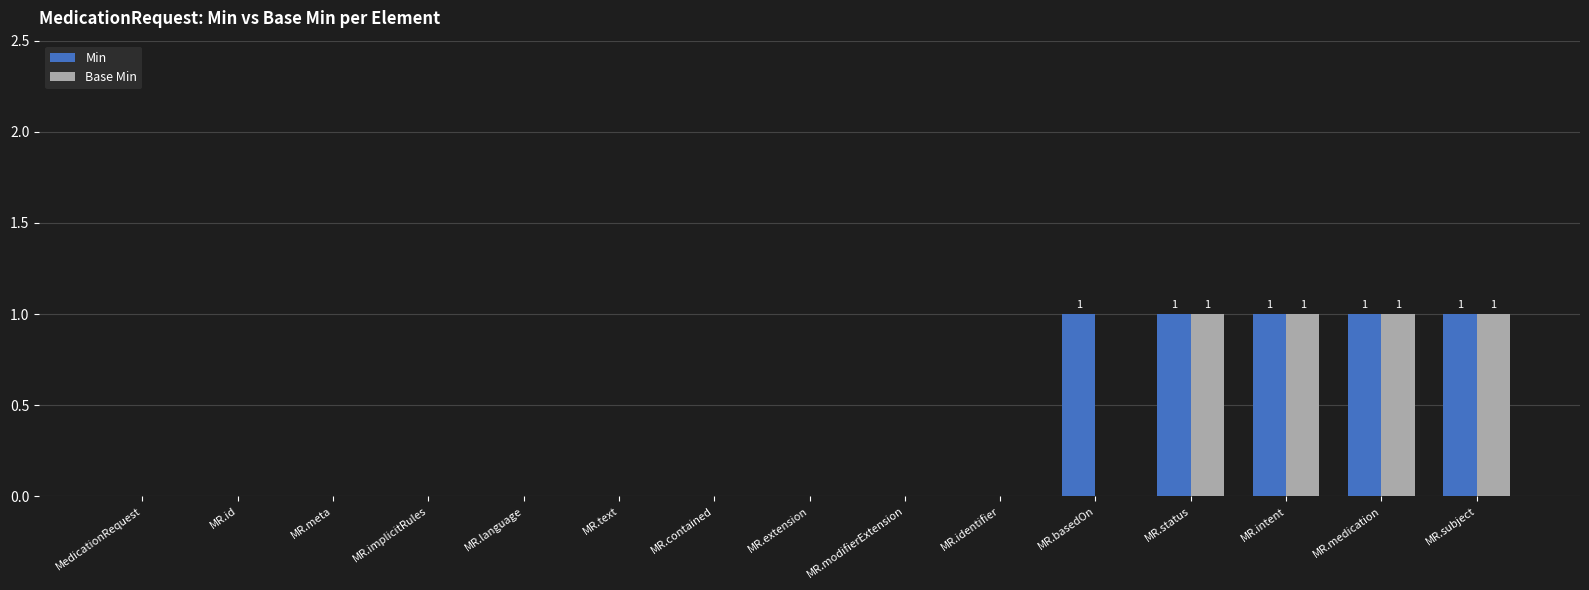

Count the number of data series in this chart.

2